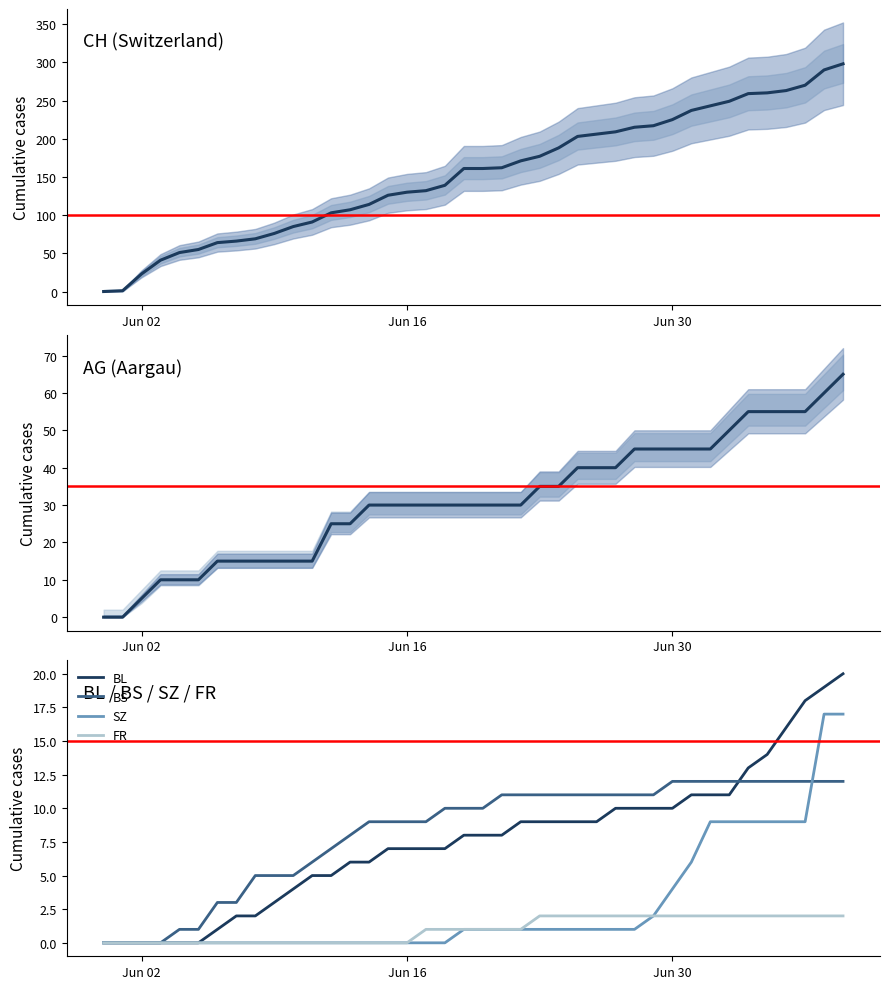

What is the maximum value for BL?

20